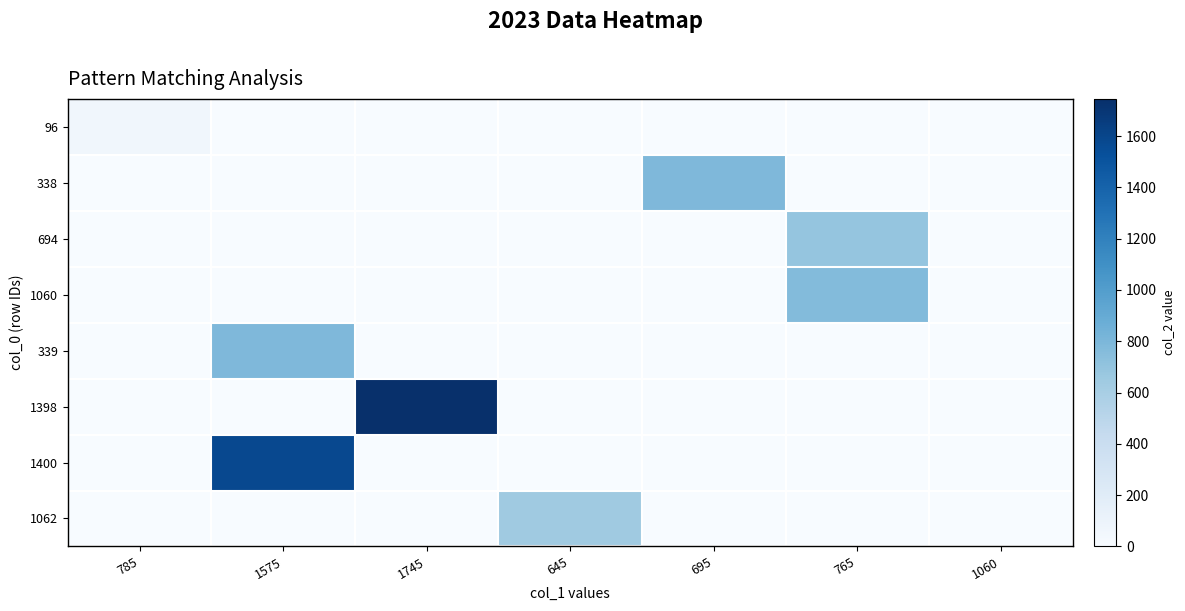

Rank the series at 765 from highest to lowest value.

1060, 694, 96, 338, 339, 1398, 1400, 1062